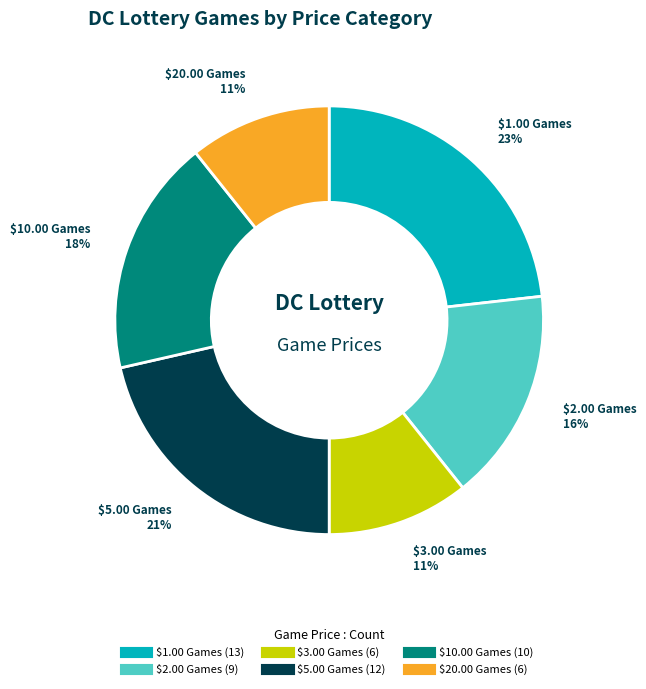

Which category has the biggest portion of the pie?

$1.00 Games